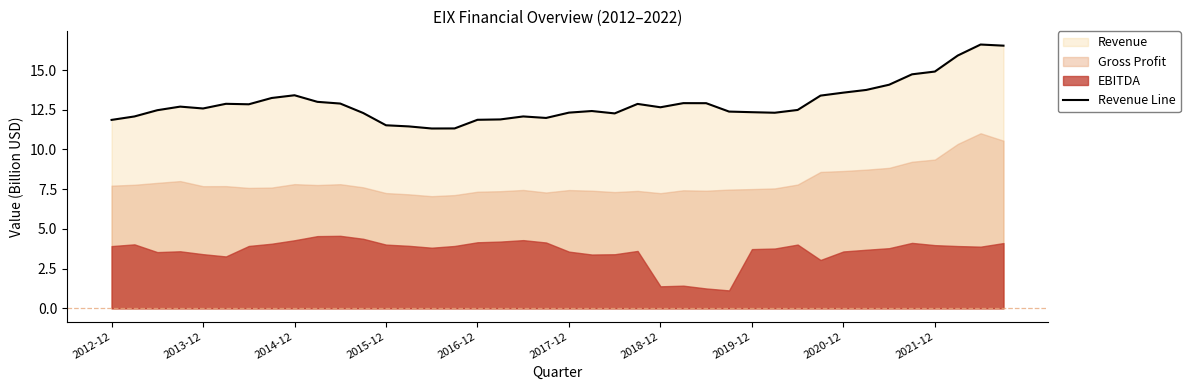

What is the highest value of the Revenue Line series?

16.6